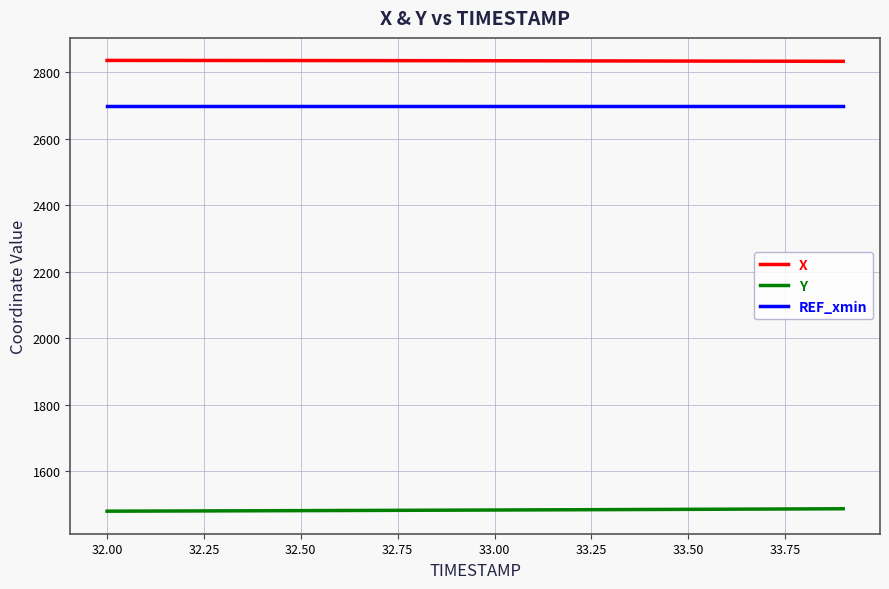

List the series in order of their peak value, highest first.

X, REF_xmin, Y